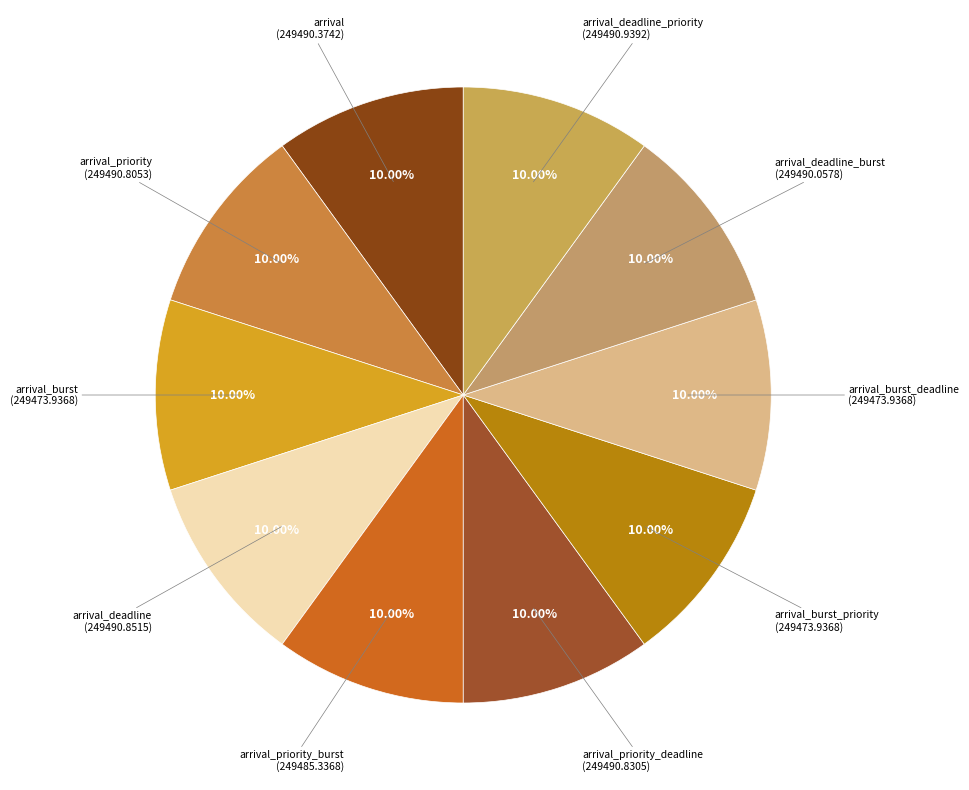

Does any single category account for the majority?

No